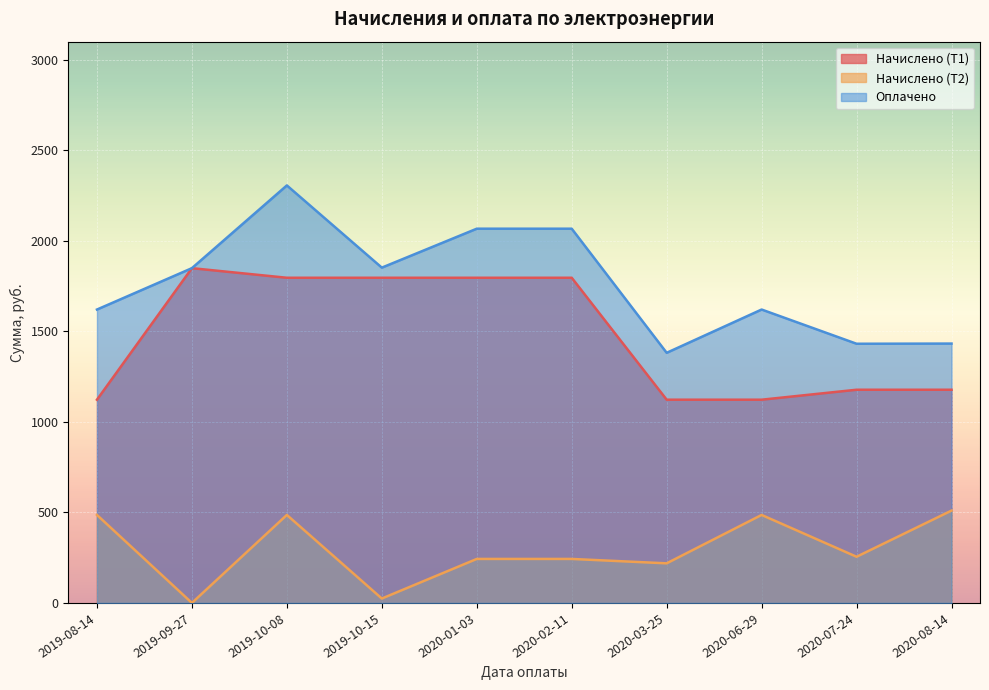

What is the label of the 8th point from the right?

2019-10-08